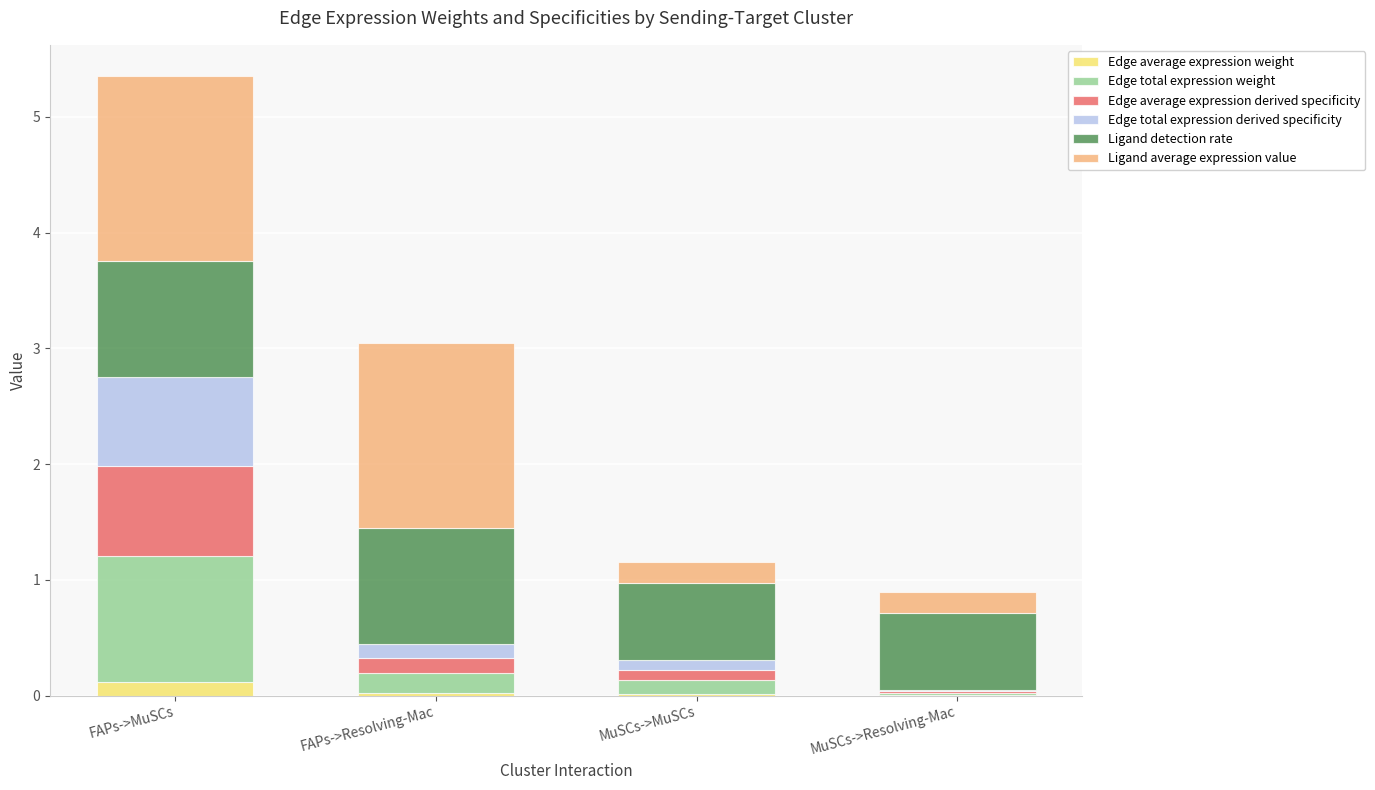

At which category is the sum across all series the highest?

FAPs->MuSCs